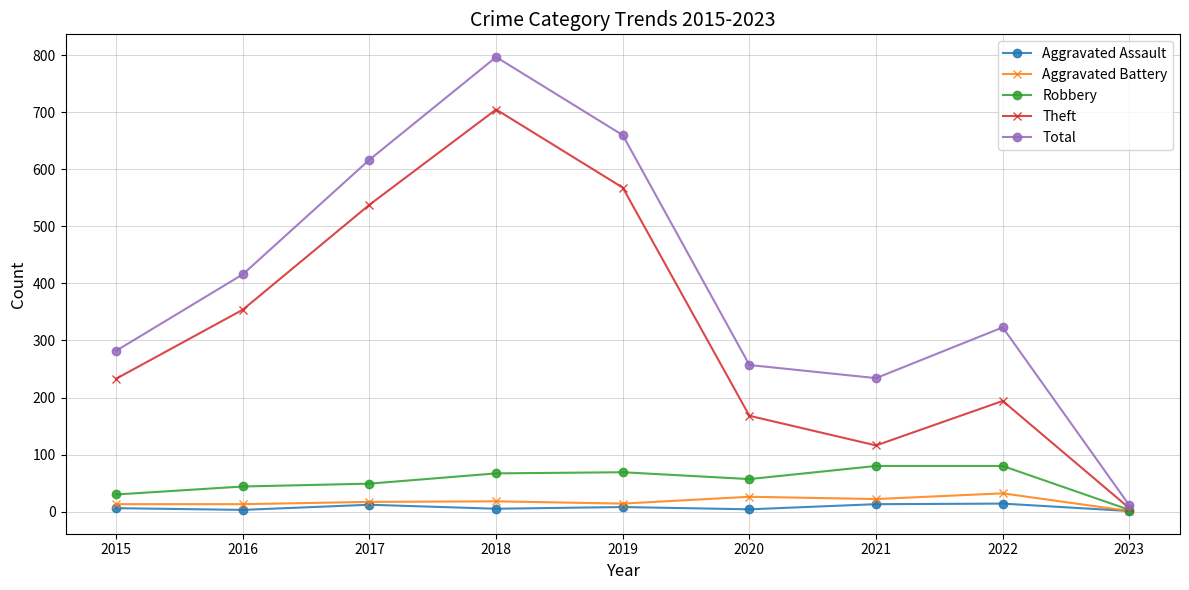

What is the difference between the maximum and minimum values in the Aggravated Battery series?

31